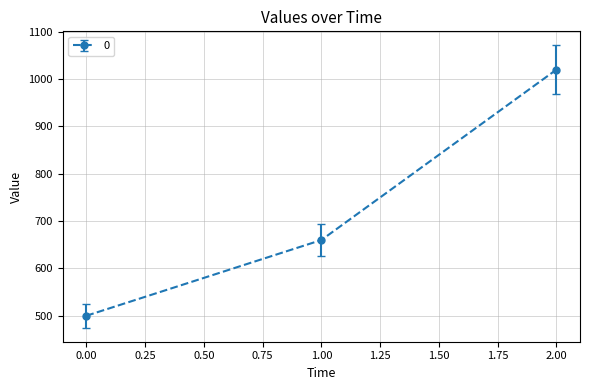

What is the value of the 3rd point from the left?

1020